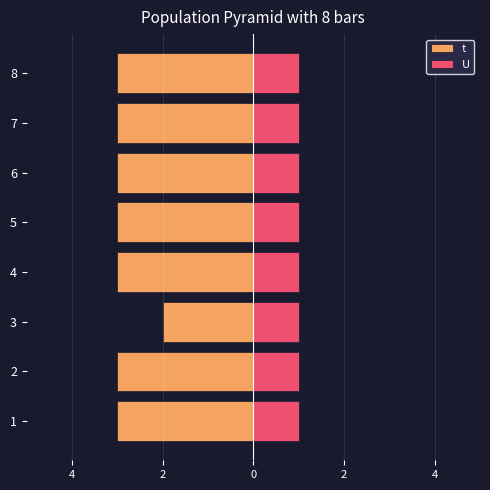

How many groups of bars are there?

8